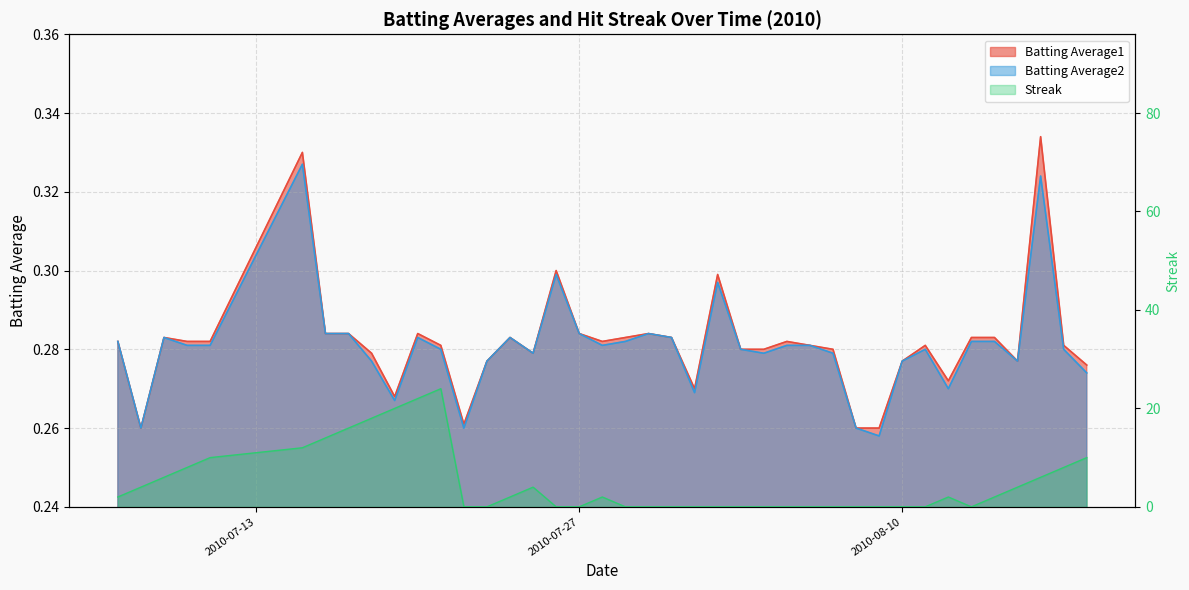

What is the sum of the Streak values at 2010-07-18 and 2010-08-07?

18.0